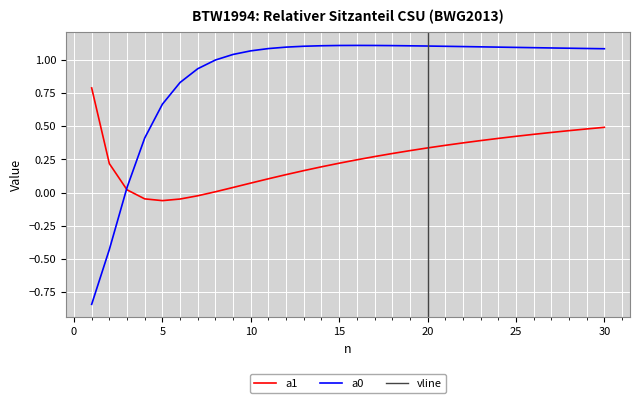

Is it true that a1 equals 0.0 at 9?

False